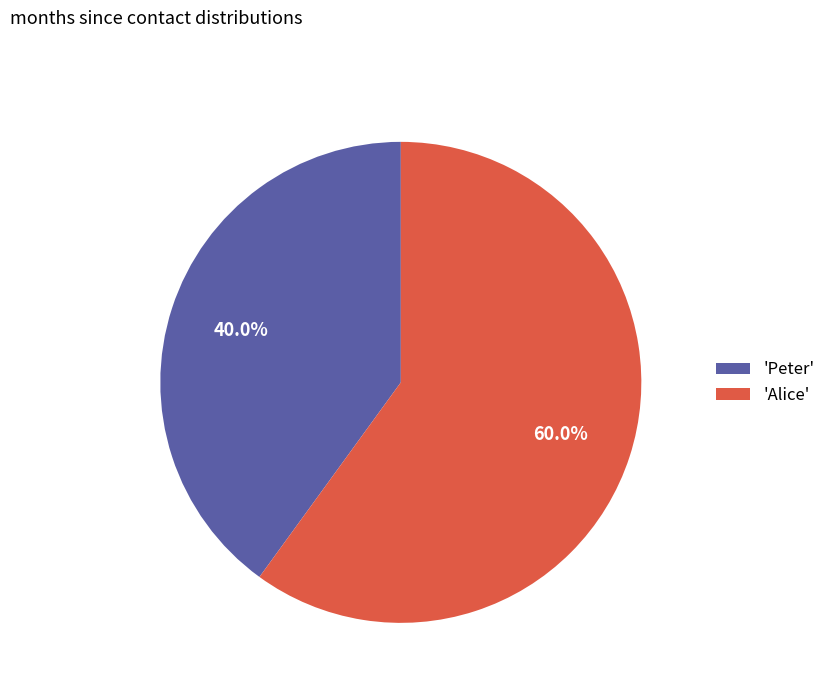

Rank the categories by value from lowest to highest.

'Peter', 'Alice'